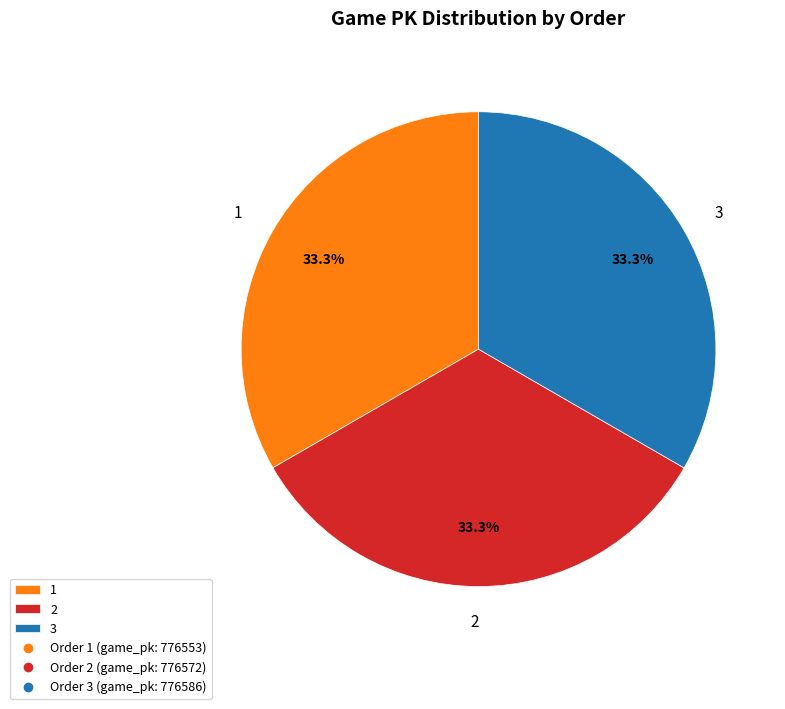

What percentage is the 2 slice, to the nearest percent?

33%